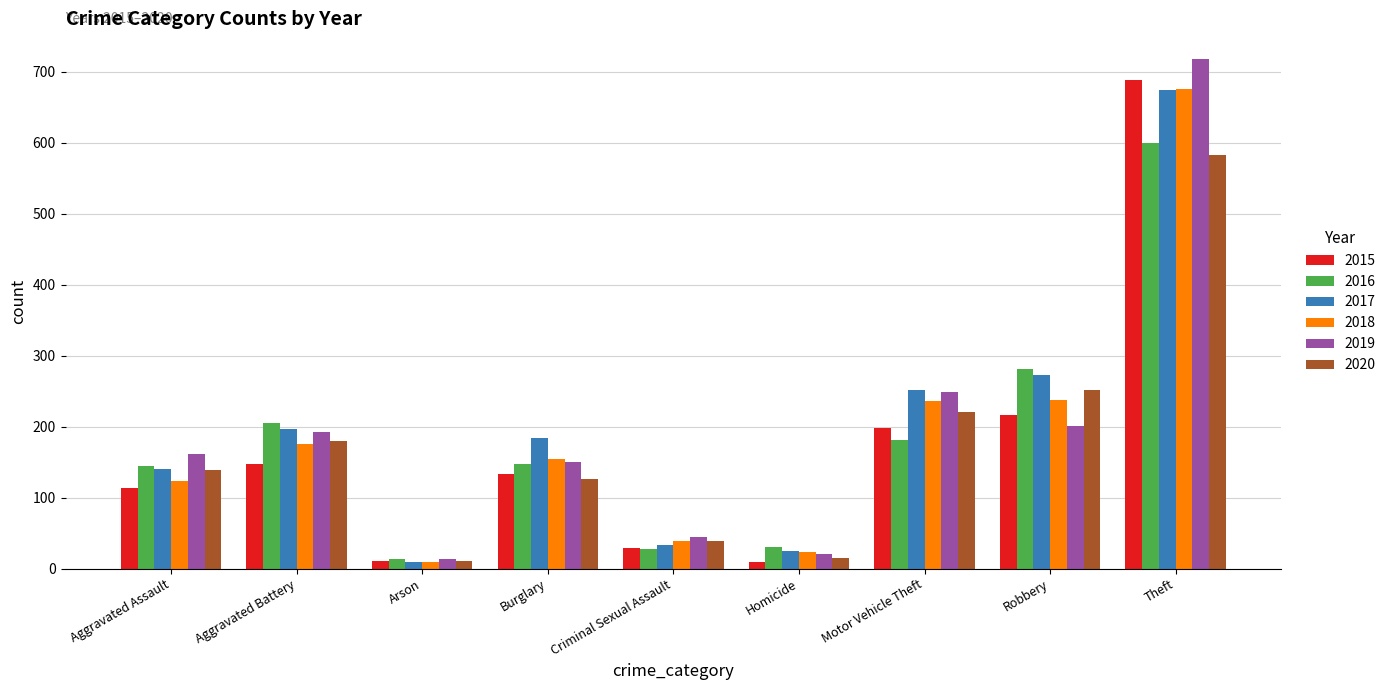

What is the spread (max minus min) of values at Aggravated Assault?

49